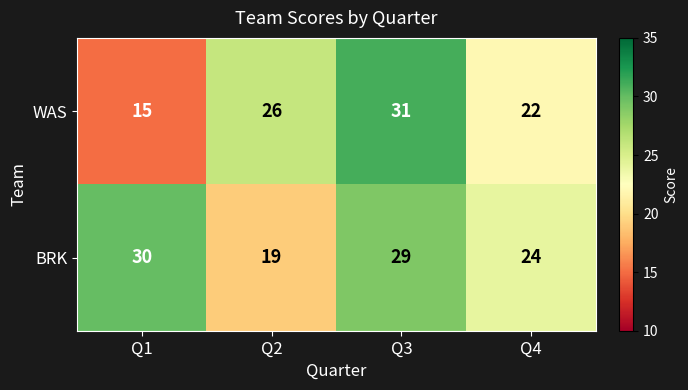

What value does the BRK series have at Q3, to the nearest 5?

30